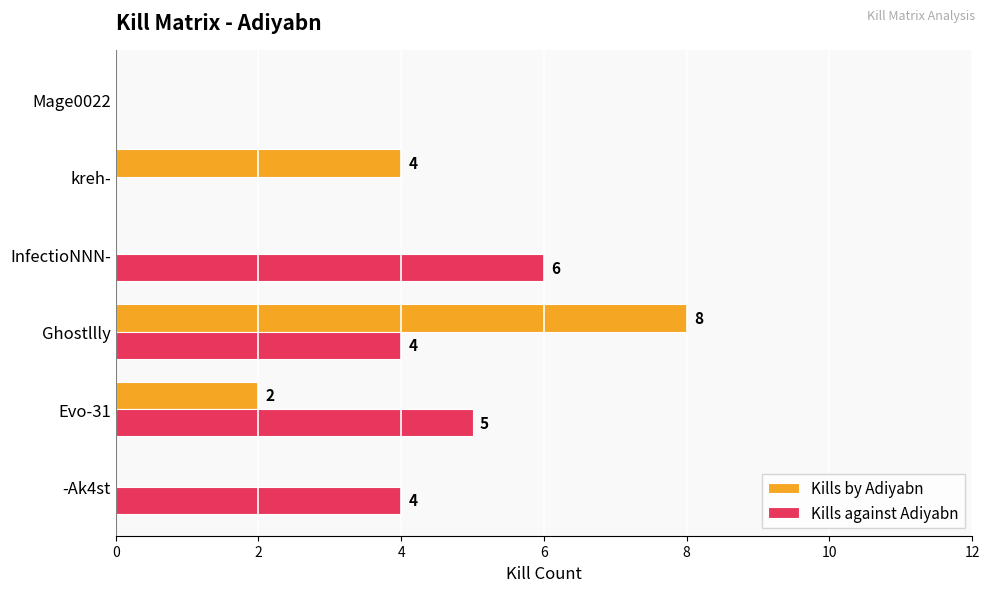

Between Evo-31 and Mage0022, which series saw the biggest shift?

Kills against Adiyabn